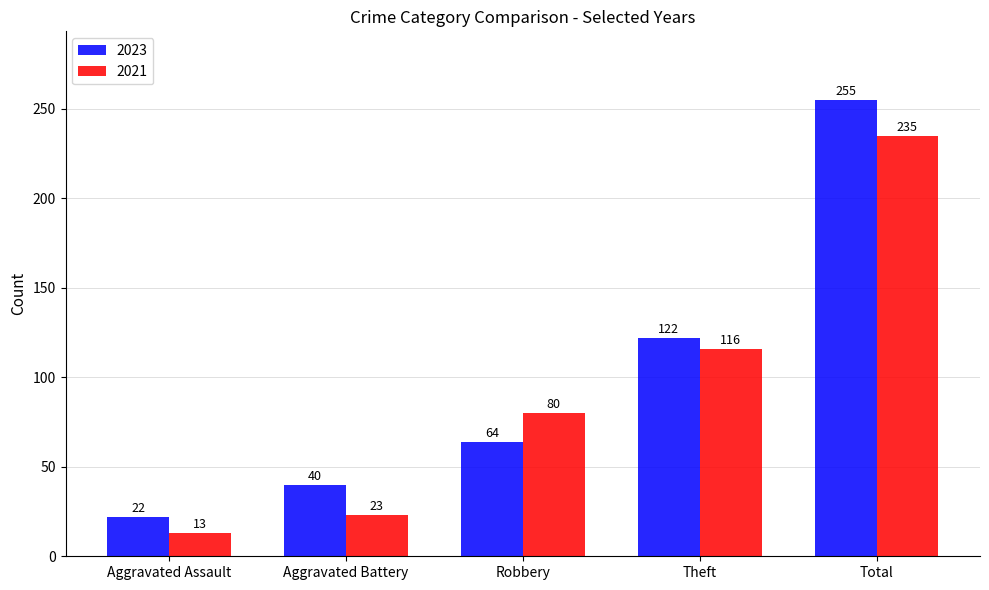

The value of 2021 at Total is 235. True or false?

True